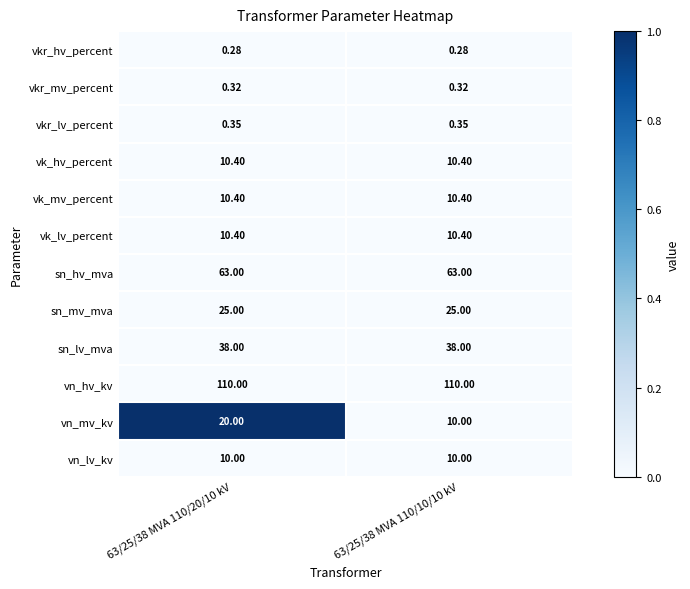

Which series has the largest total across all categories?

vn_hv_kv